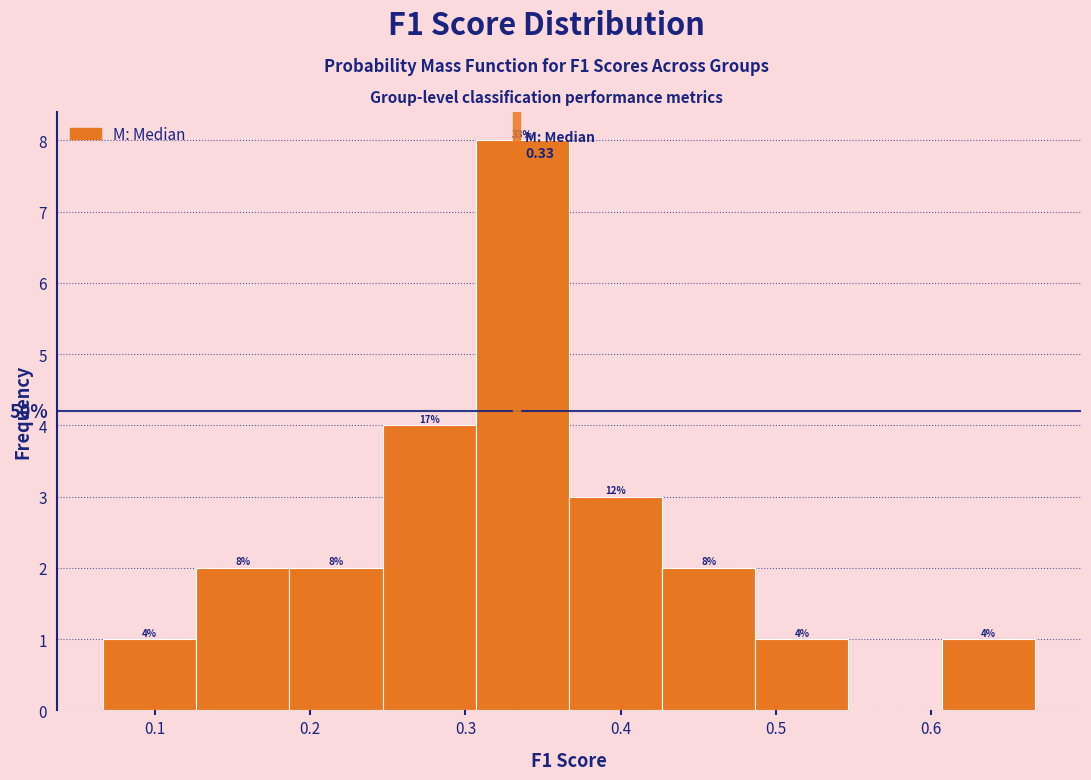

Which range on the x-axis has the tallest bar?

0.31 to 0.37